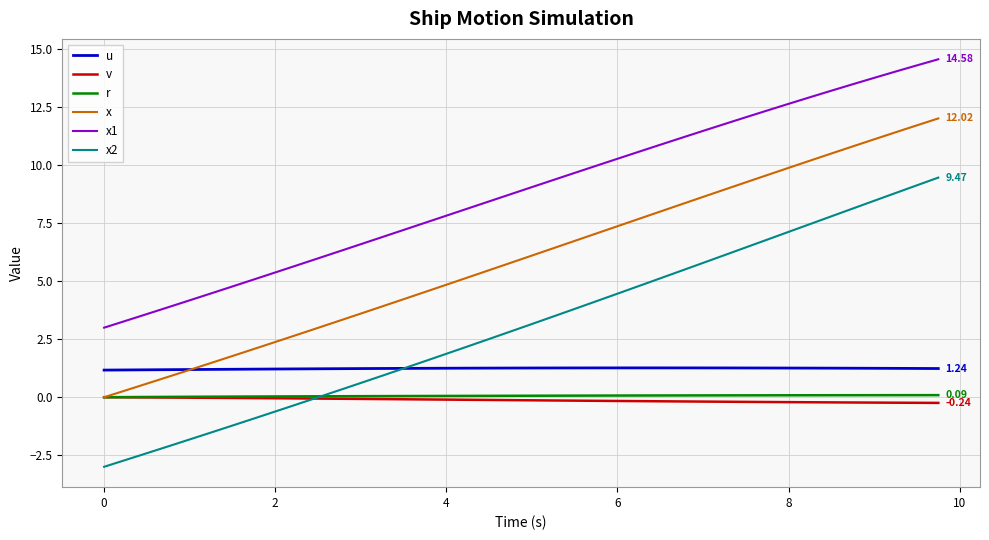

How many times do u and x cross each other?

1